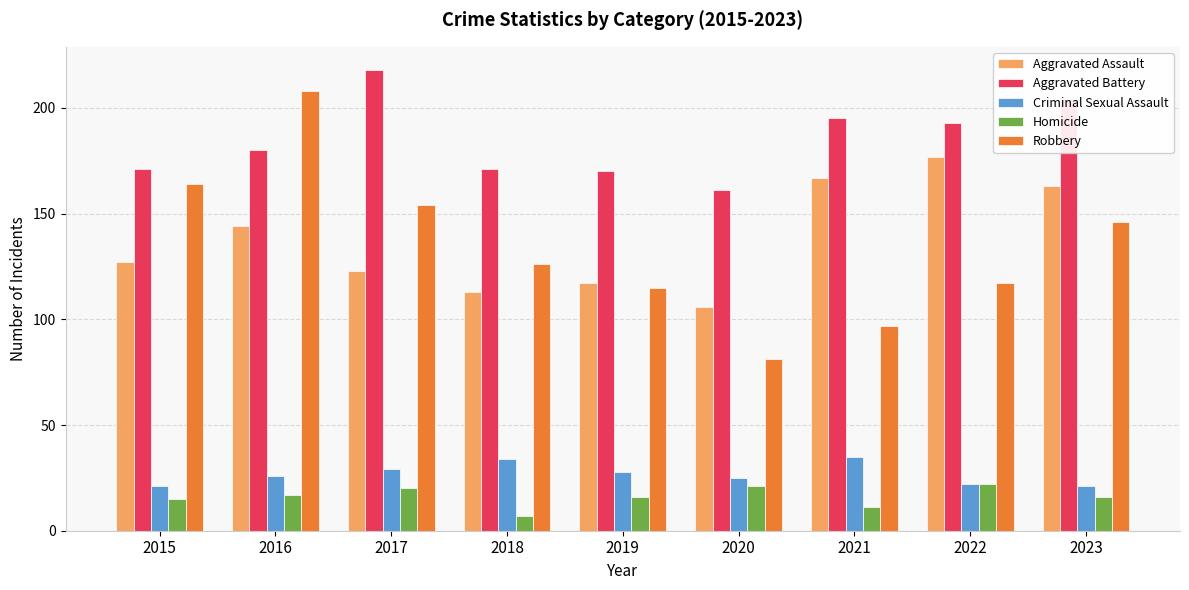

What is the difference between the highest and lowest values at 2022?

171